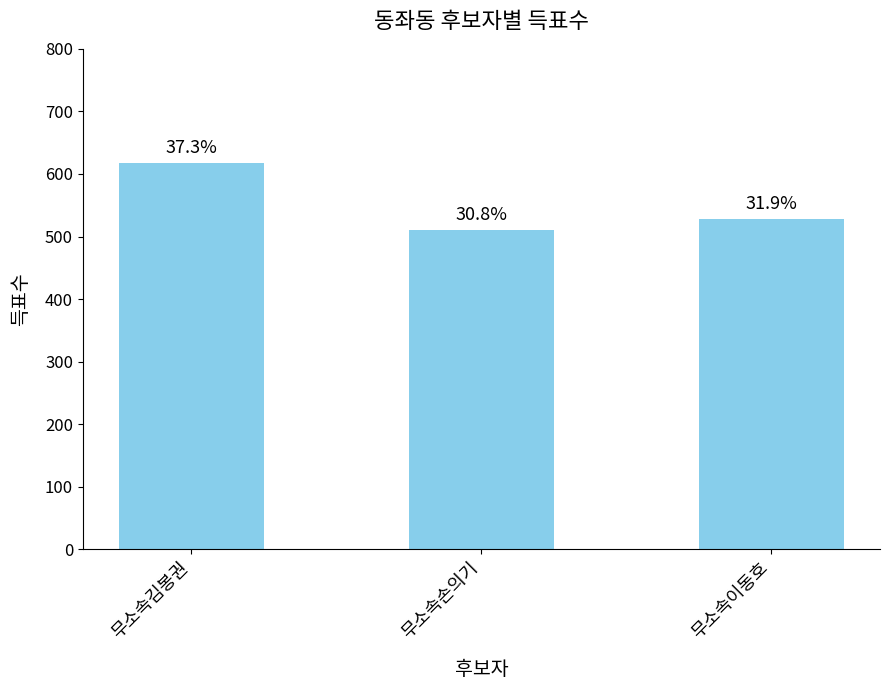

How many bars are there in total?

3